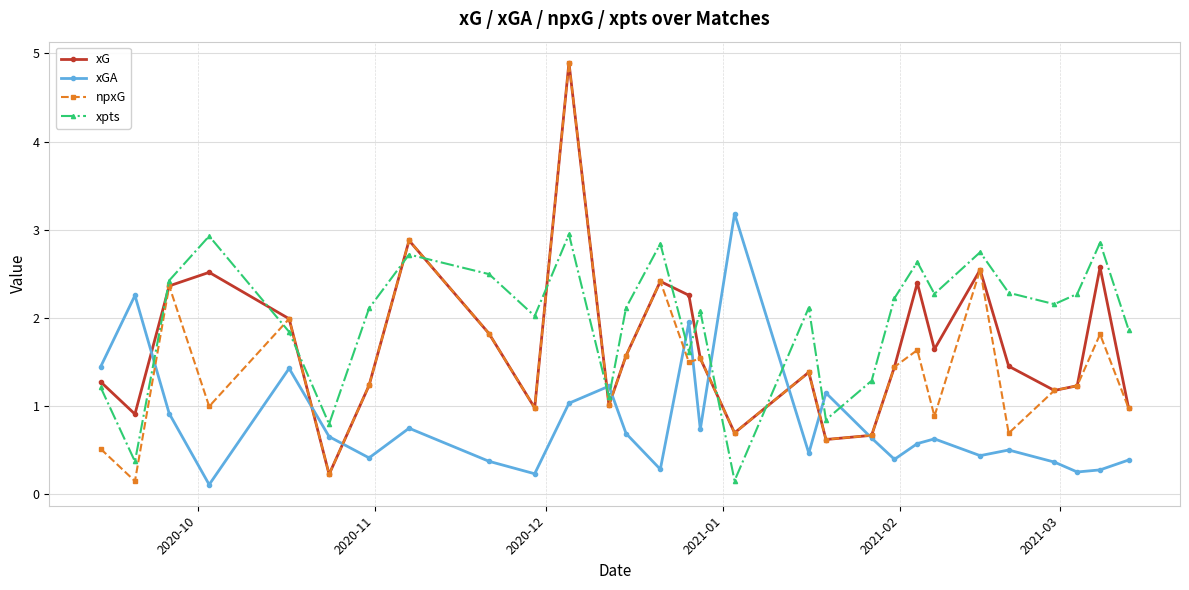

What is the value of the xGA point at the 5th from the left?

1.4